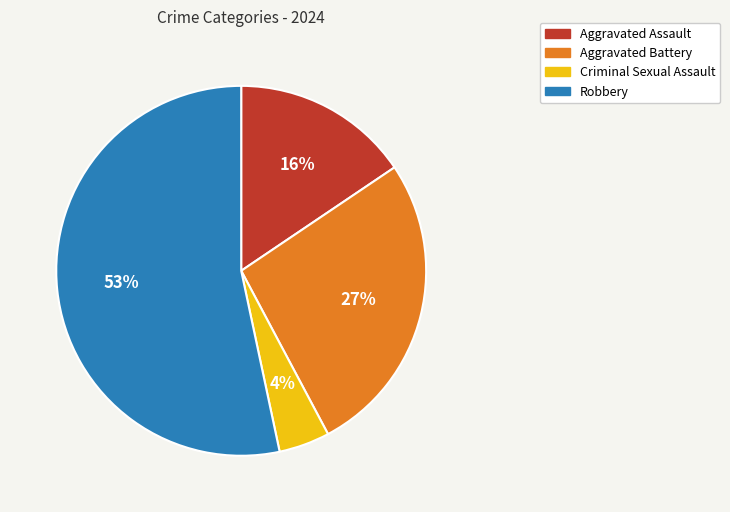

What percentage is the Aggravated Assault slice, to the nearest percent?

16%